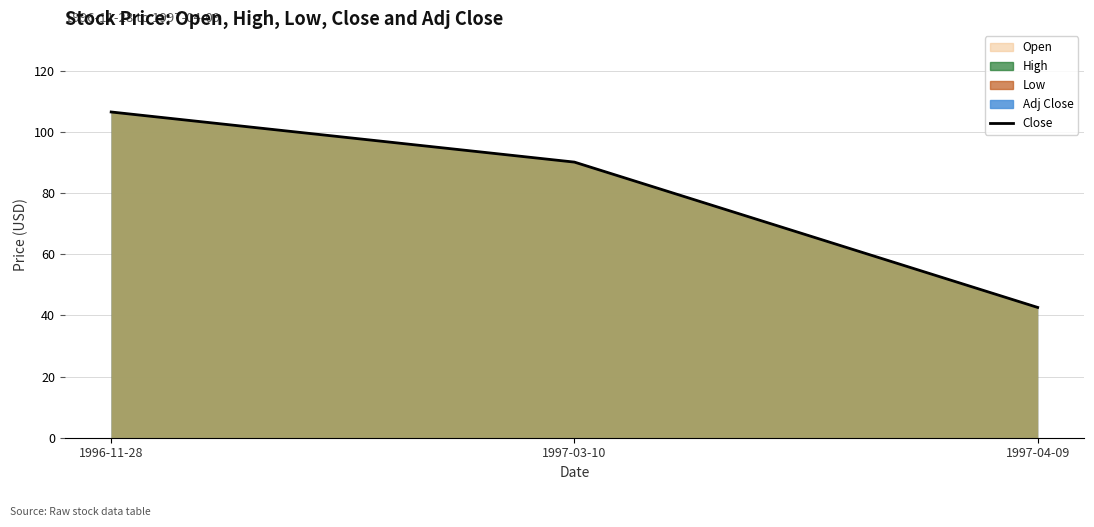

The value at 1996-11-28 is 182.8. True or false?

False